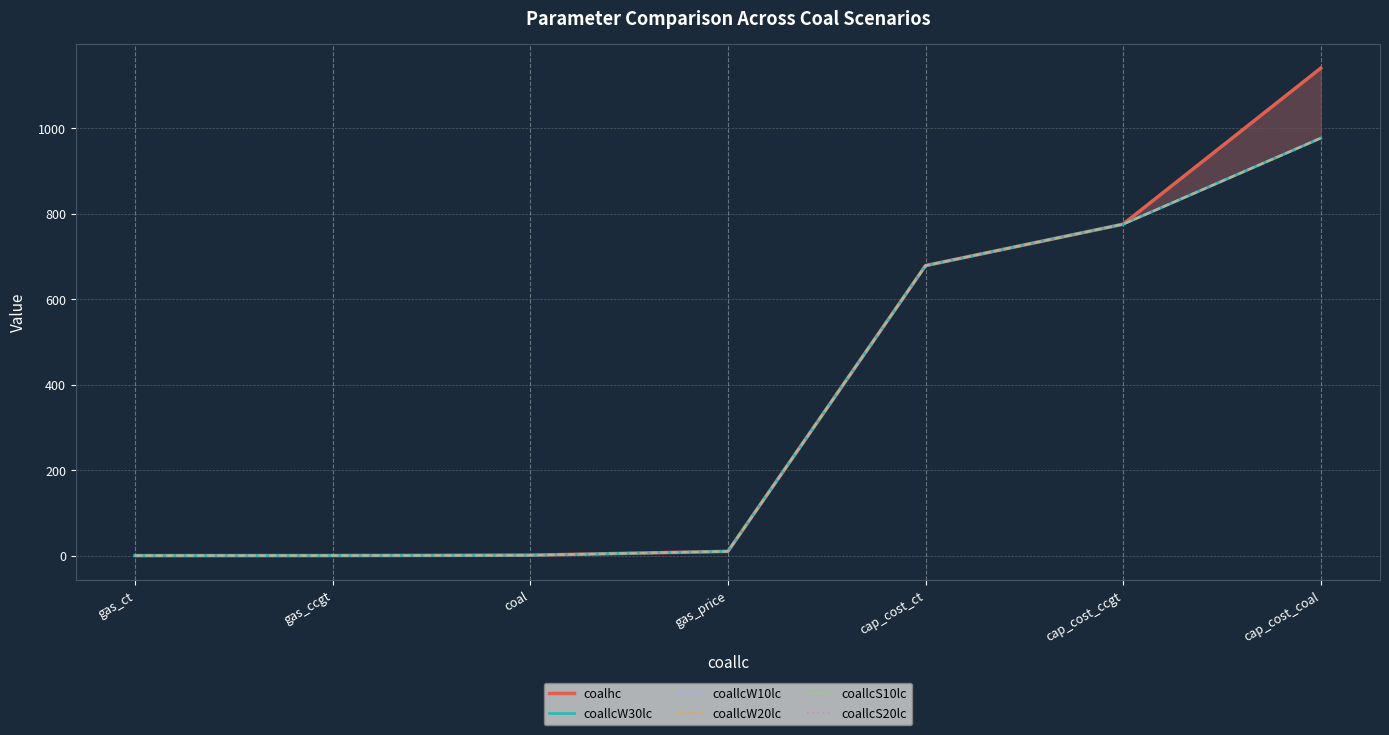

True or false: coallcW20lc and coallcS10lc cross at least once.

False